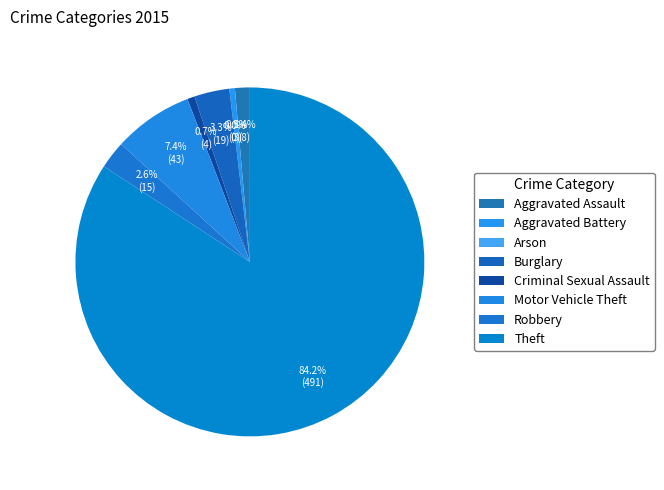

Is there a majority slice in this chart?

Yes